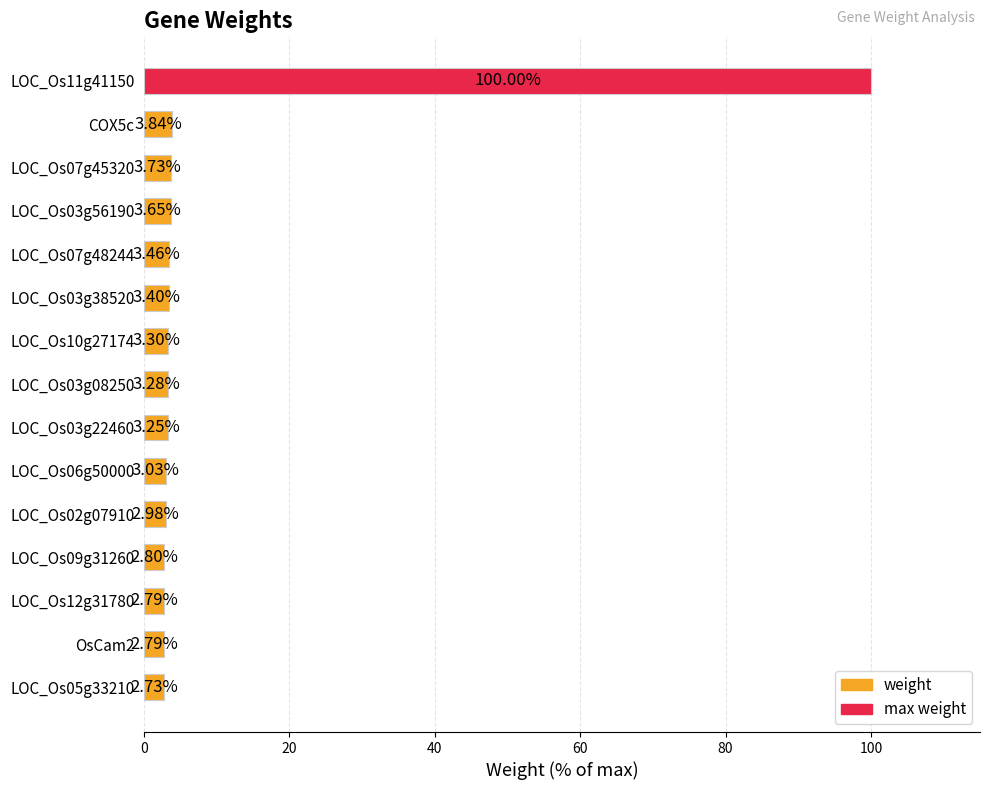

What is the greatest value displayed?

100.0